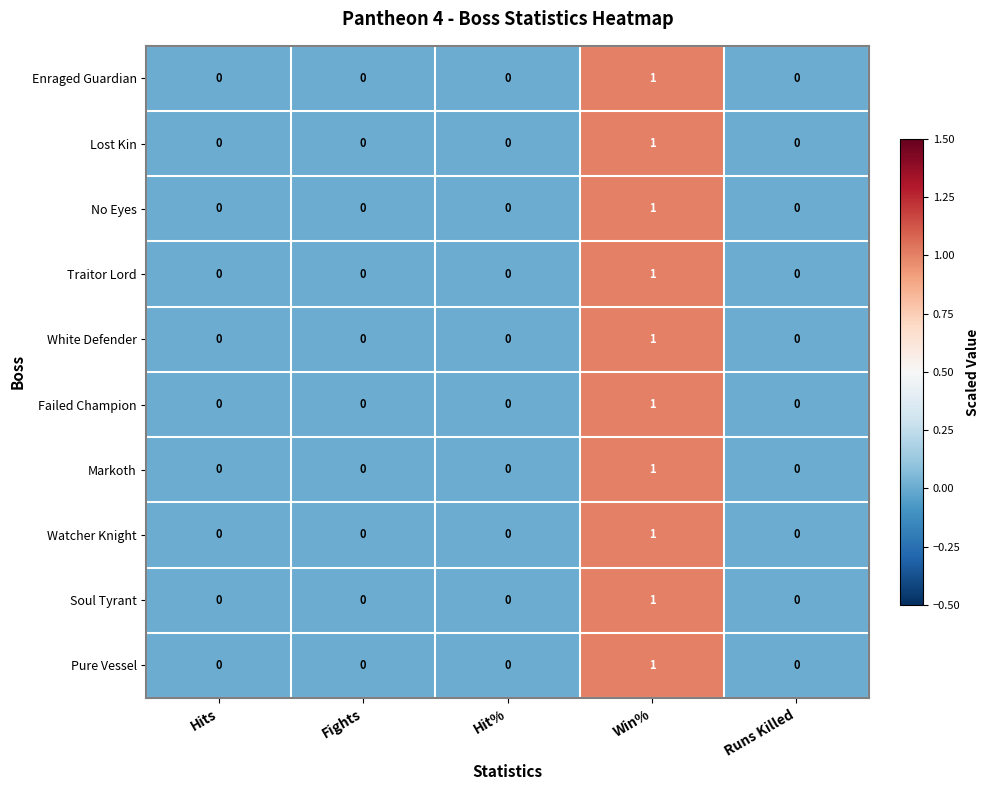

True or false: Failed Champion has a value of 0 at Runs Killed.

True